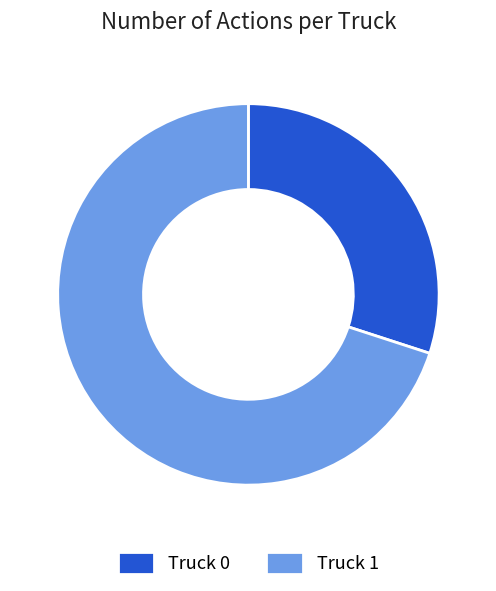

Which slice represents more than half of the pie?

Truck 1